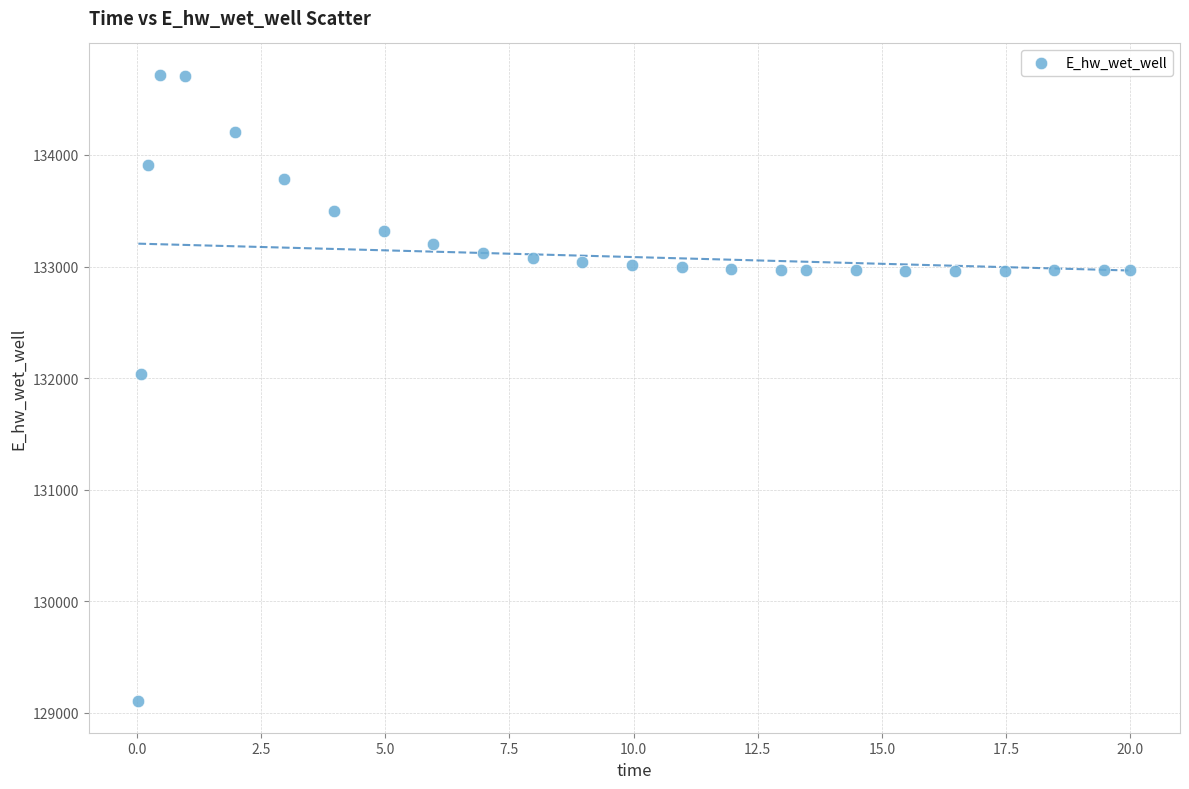

What Y value in the scatter plot is closest to 131910?

132033.2